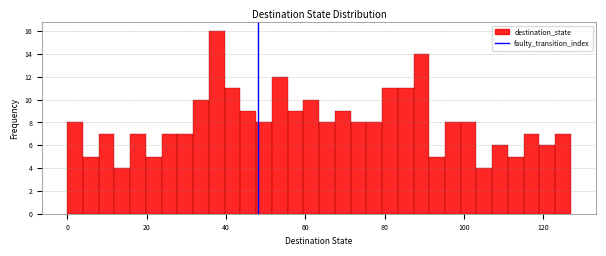

Read against the x-axis, roughly where is the centre of the tallest bar?

38